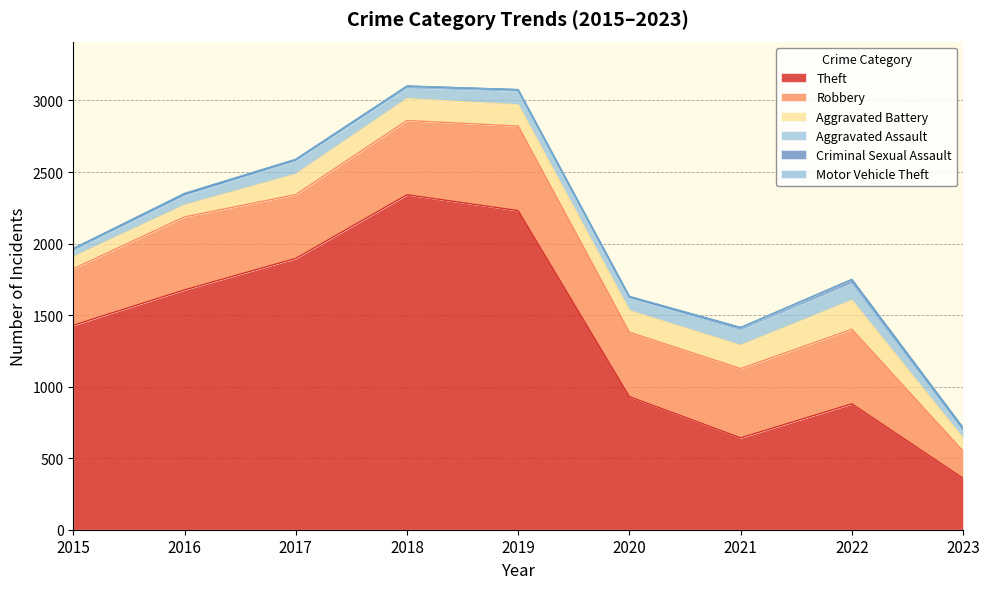

What is the minimum value for Aggravated Assault?

46